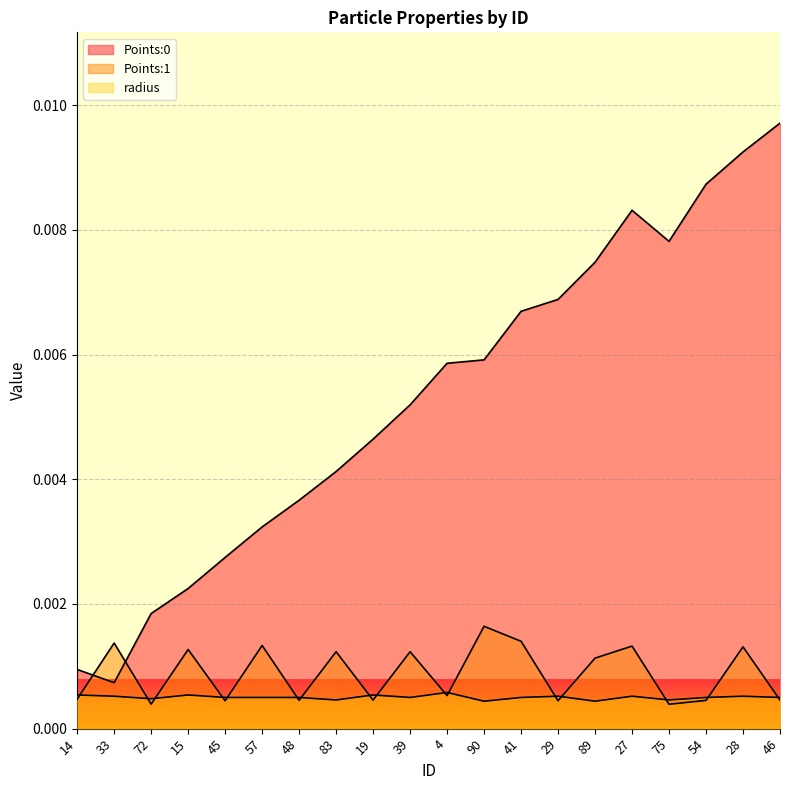

Which label corresponds to the largest value in the chart?

46